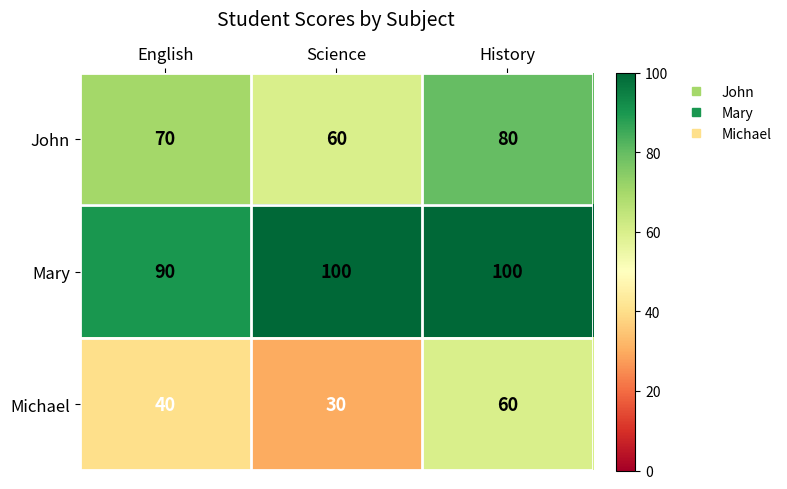

Rank the series by their maximum value, from highest to lowest.

Mary, John, Michael